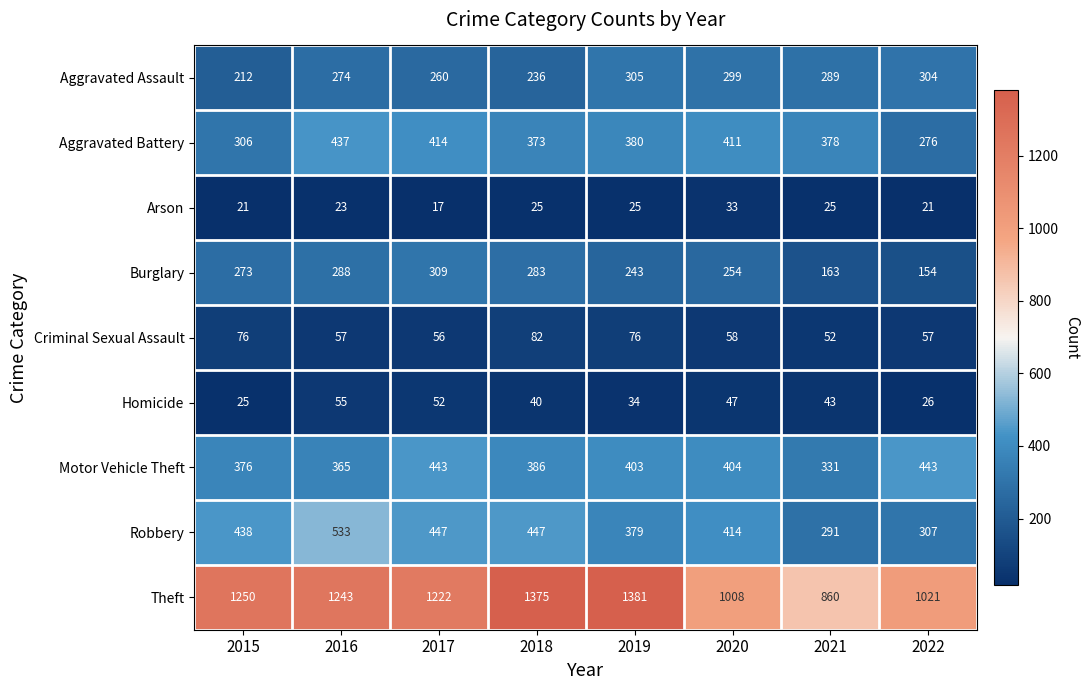

What is the difference between the second highest and minimum values in the Aggravated Battery series?

138